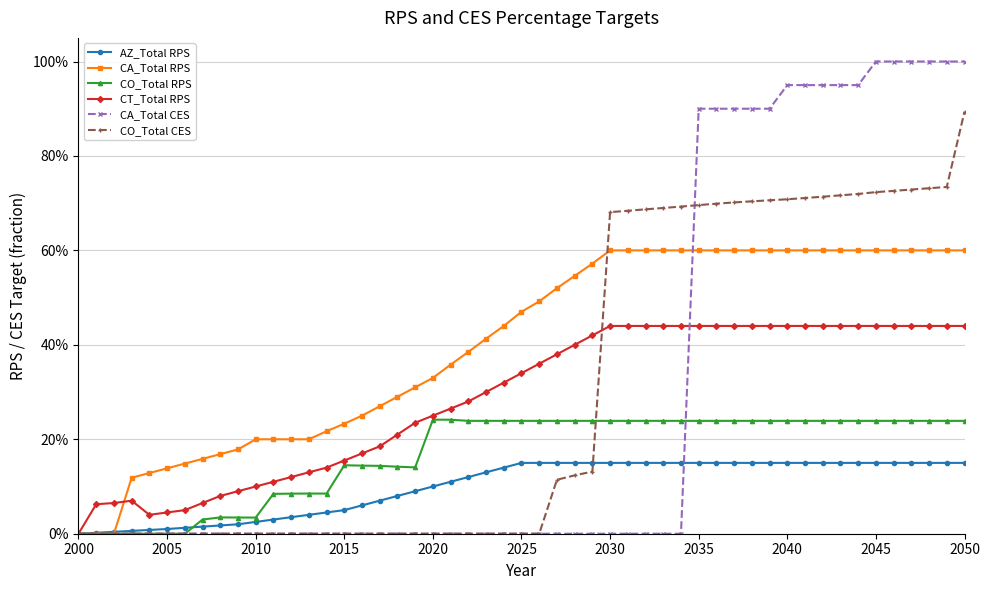

Is this an area chart (filled region under the line)?

No